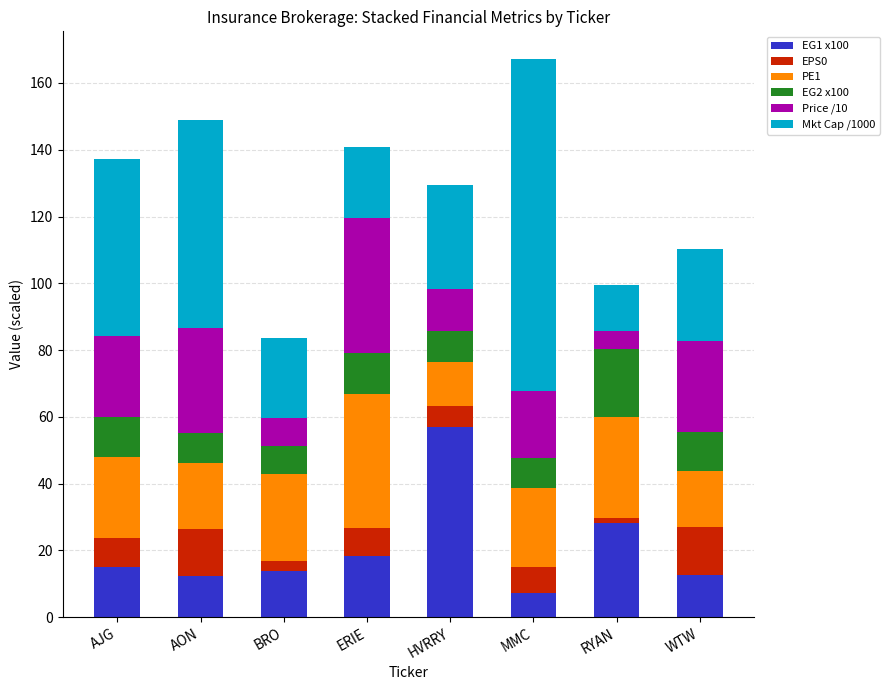

What is the total value across all series at ERIE?

140.8